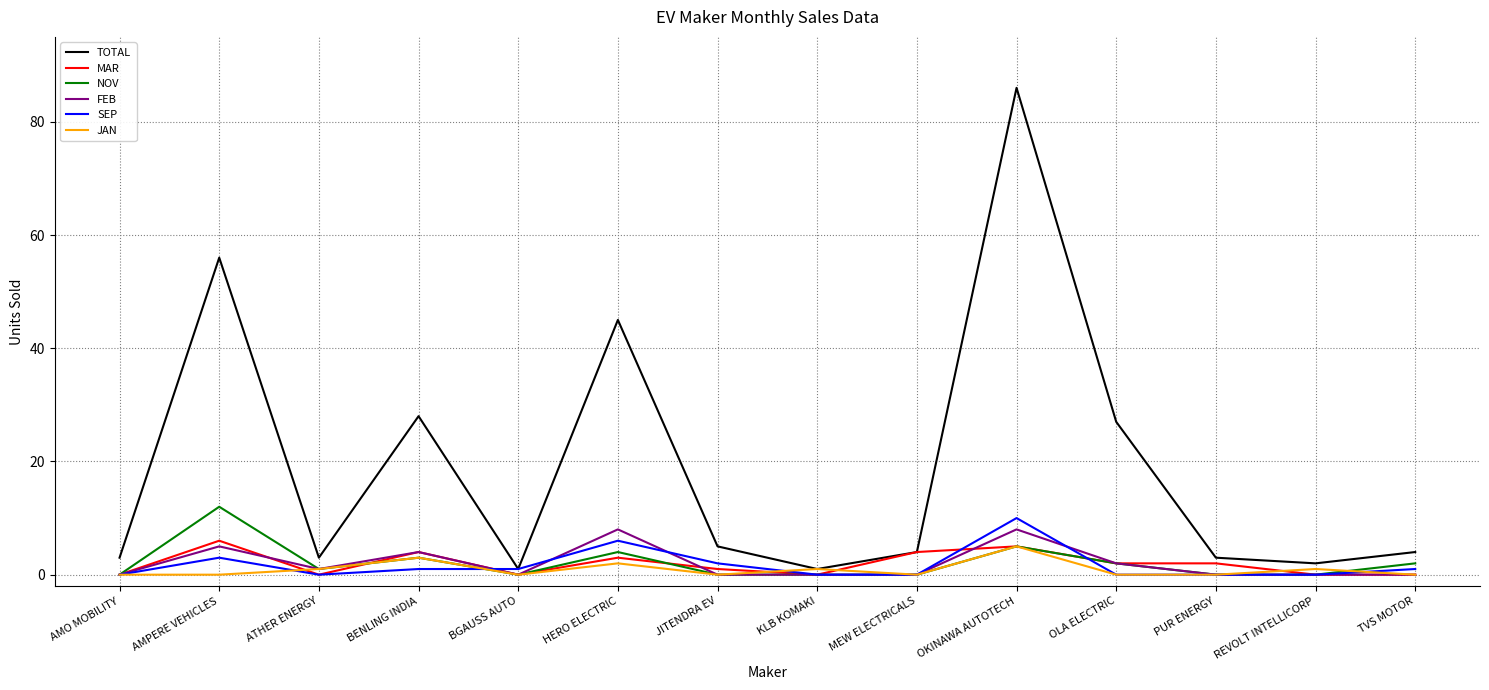

At which label is TOTAL closest to 43?

HERO ELECTRIC